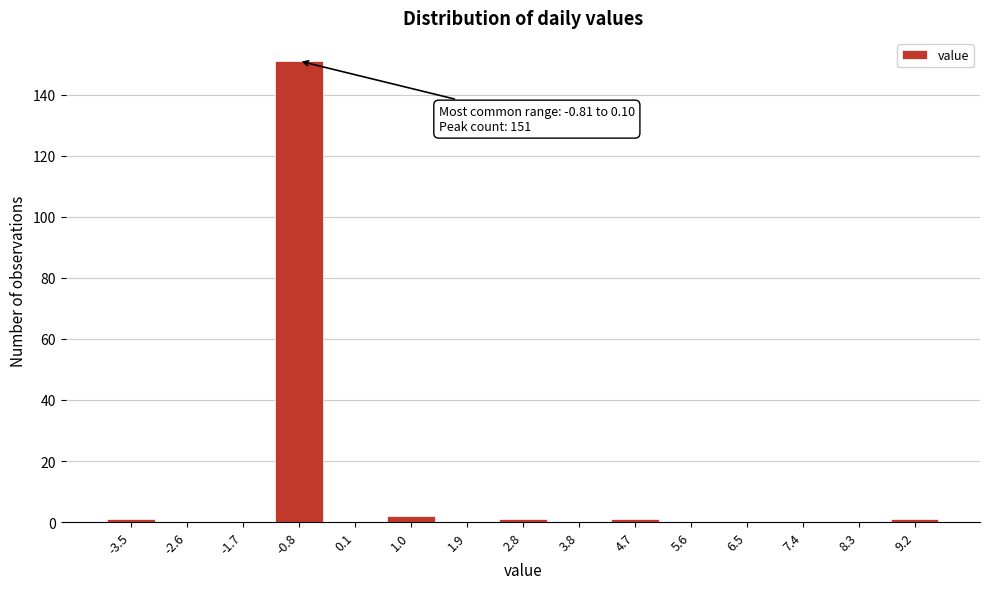

Reading left to right, what are all the values shown in this chart?

-3.5=1	-2.6=0	-1.7=0	-0.8=151	0.1=0	1.0=2	1.9=0	2.8=1	3.8=0	4.7=1	5.6=0	6.5=0	7.4=0	8.3=0	9.2=1